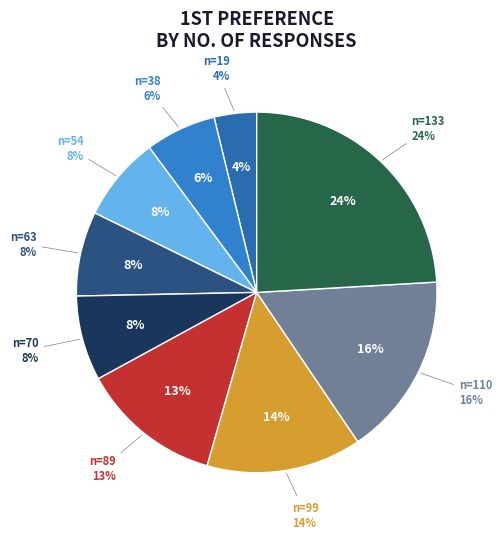

What is the ratio of the value at 70 to the value at 63?

1.0